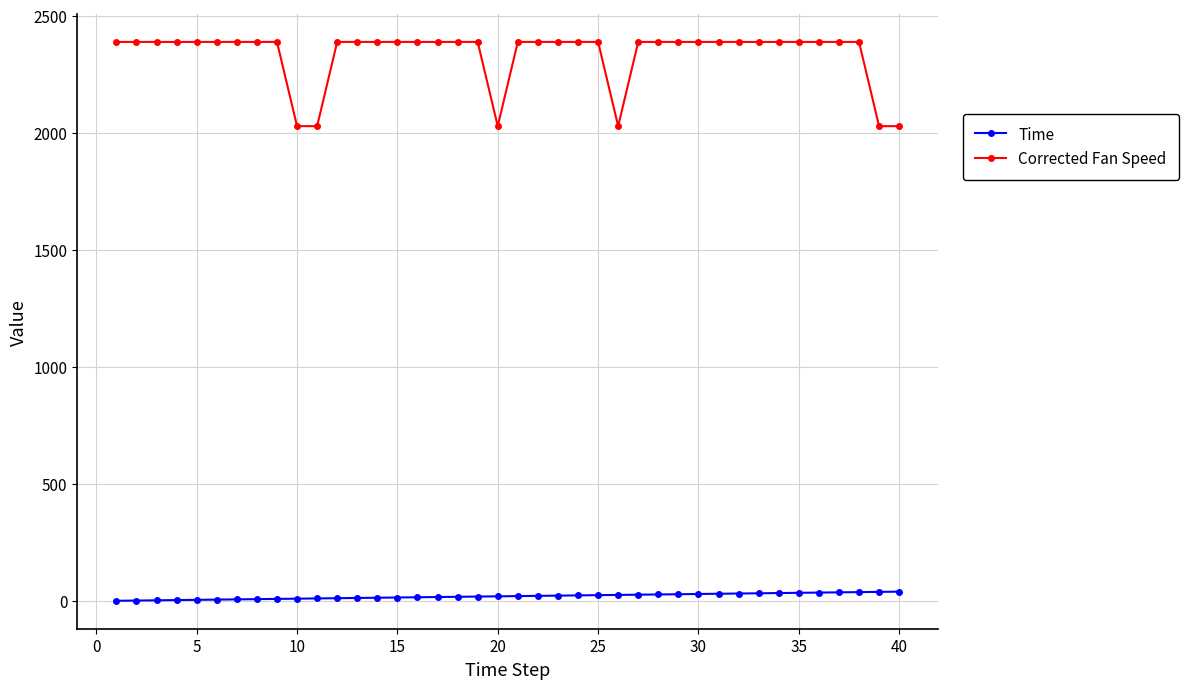

True or false: Time and Corrected Fan Speed cross at least once.

False